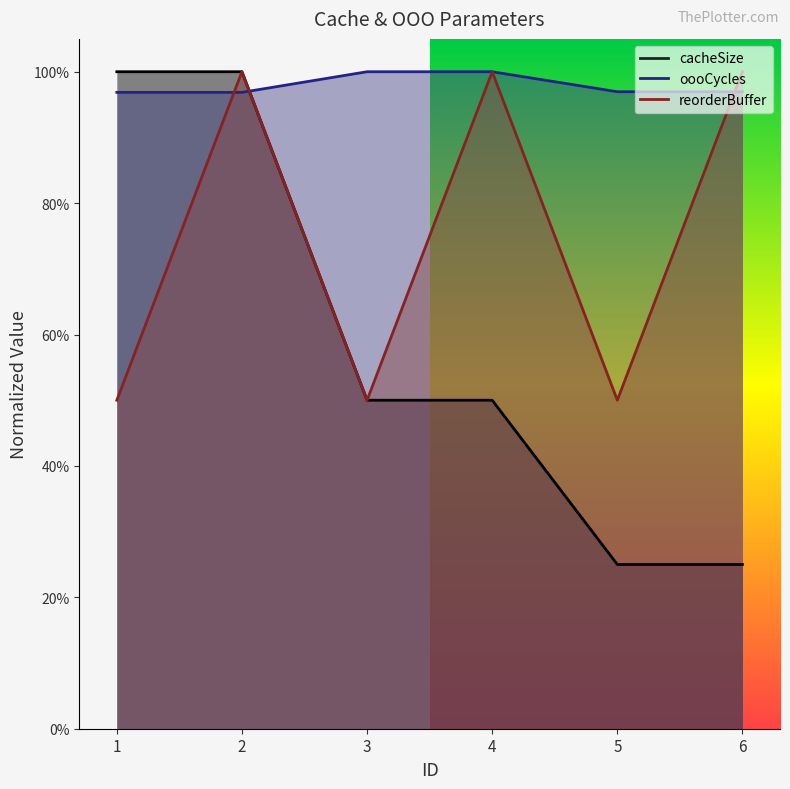

What is the difference between the highest and lowest values at 1?

0.5